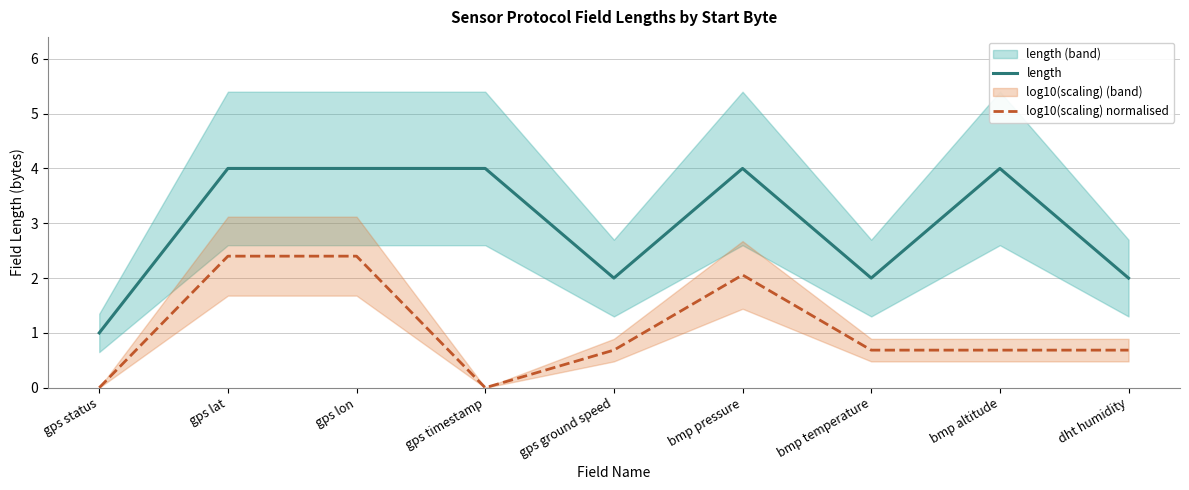

Reading left to right, what are all the values shown in this chart?

length: gps status=1.0	gps lat=4.0	gps lon=4.0	gps timestamp=4.0	gps ground speed=2.0	bmp pressure=4.0	bmp temperature=2.0	bmp altitude=4.0	dht humidity=2.0
log10(scaling) normalised: gps status=0.0	gps lat=2.4	gps lon=2.4	gps timestamp=0.0	gps ground speed=0.7	bmp pressure=2.1	bmp temperature=0.7	bmp altitude=0.7	dht humidity=0.7